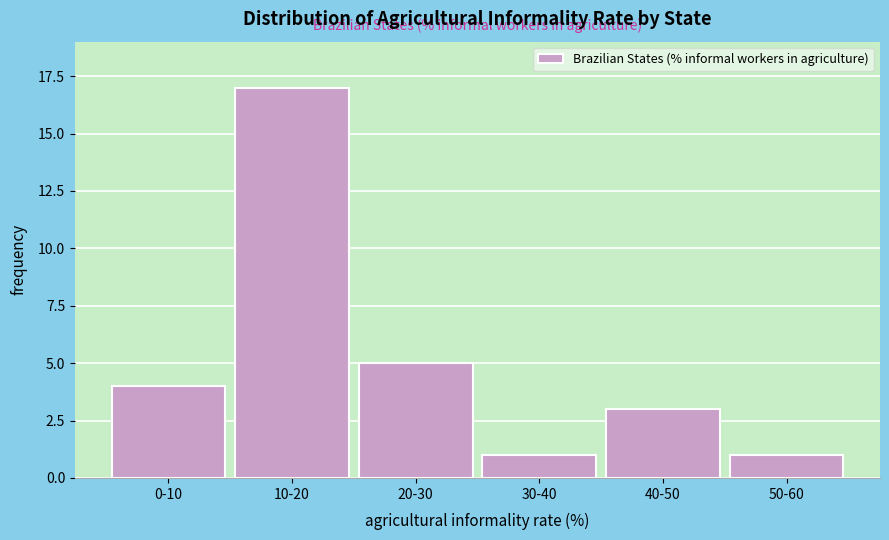

Reading left to right, extract all data points from this chart.

4	17	5	1	3	1